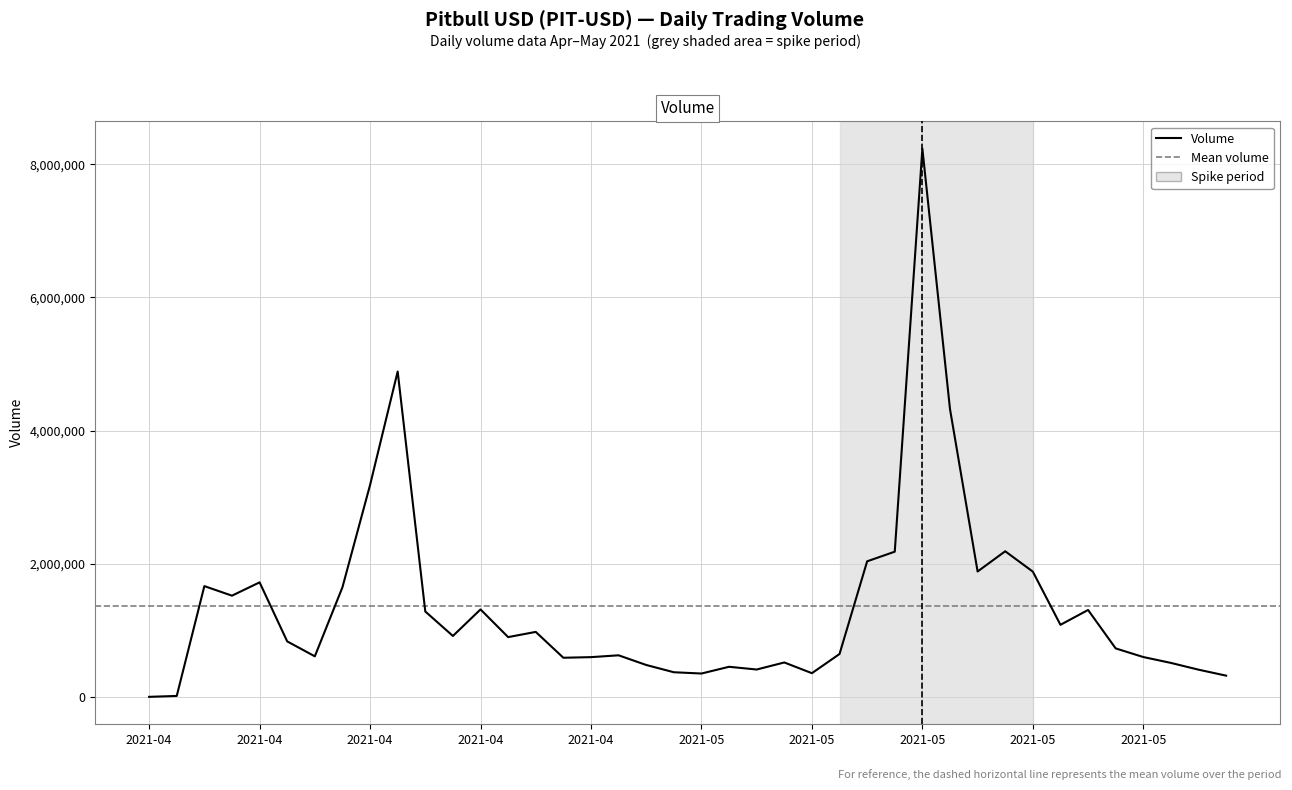

What is the maximum value shown in the chart?

8233115